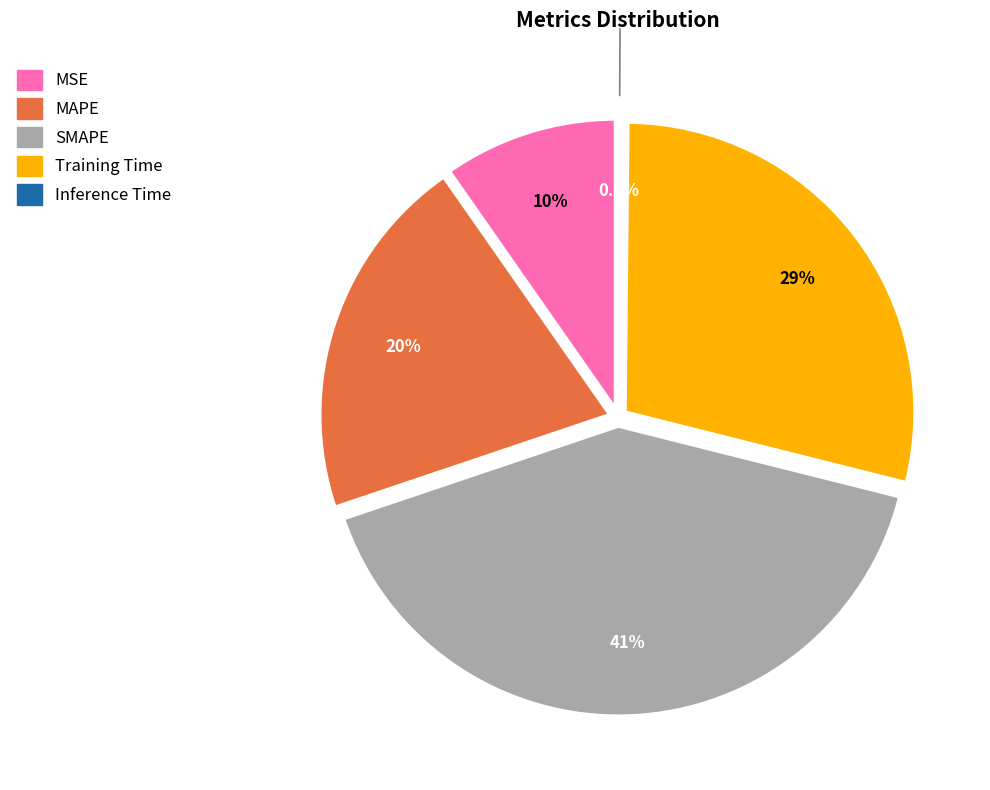

What is the change in value from Training Time to Inference Time?

-1.4